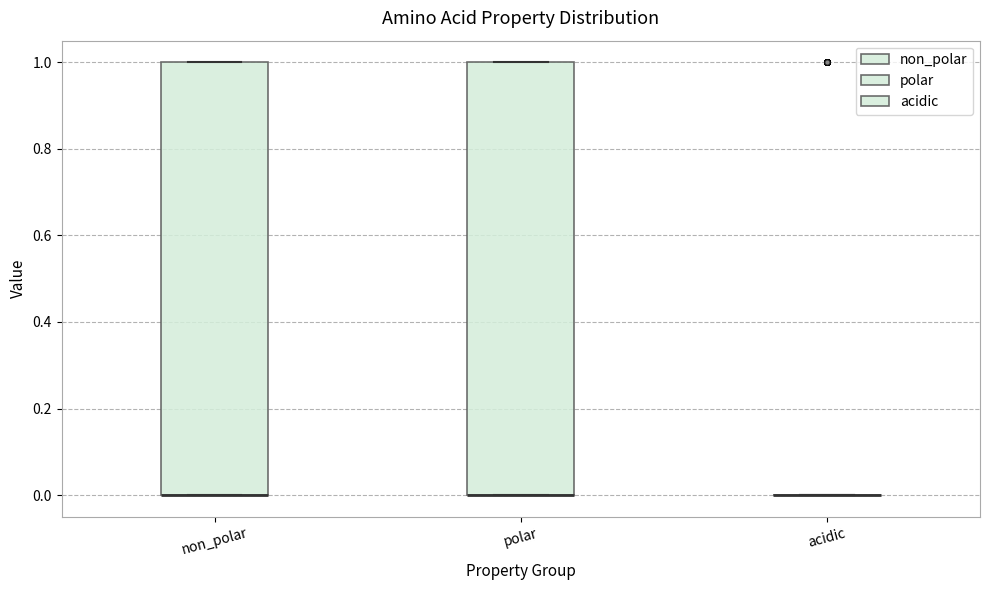

Where is the lower edge of the box for polar on the y-axis? The values are not printed on the chart, so give them approximately, as read against the axis.

0